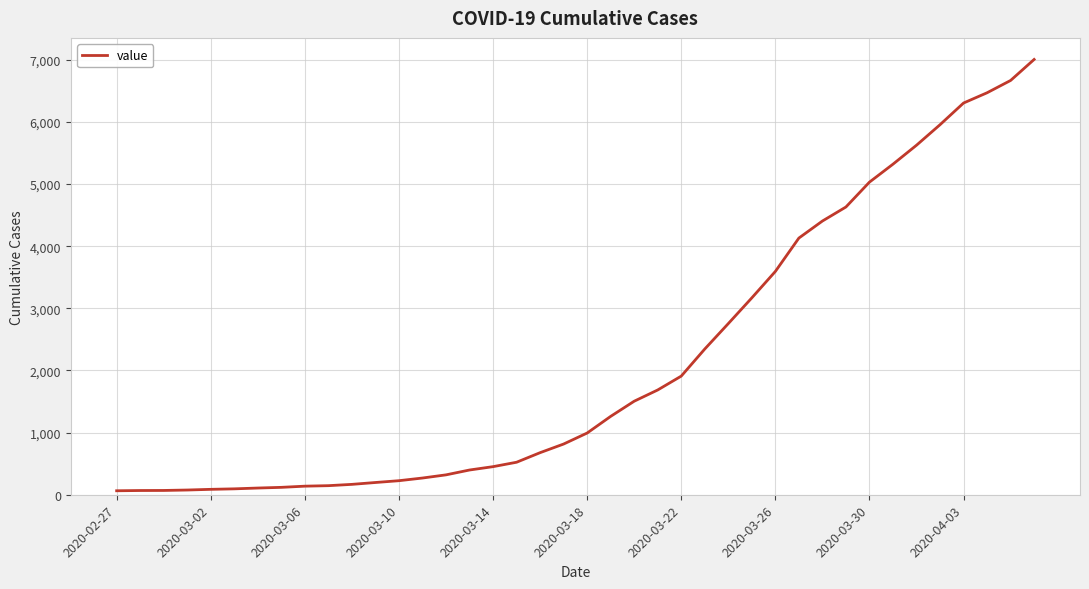

How many values are below 993?

20